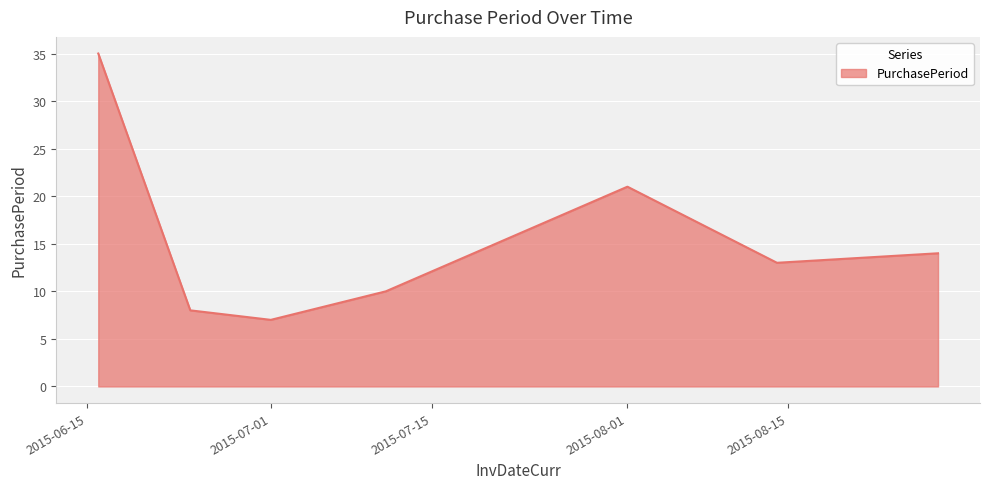

True or false: the data has more than 0 interior local peaks.

True